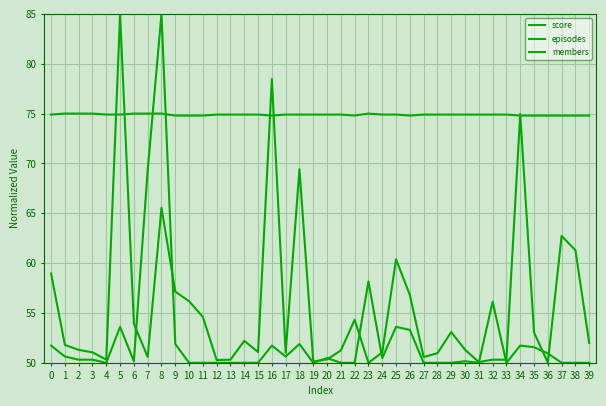

Rank the series by their maximum value, from lowest to highest.

score, episodes, members